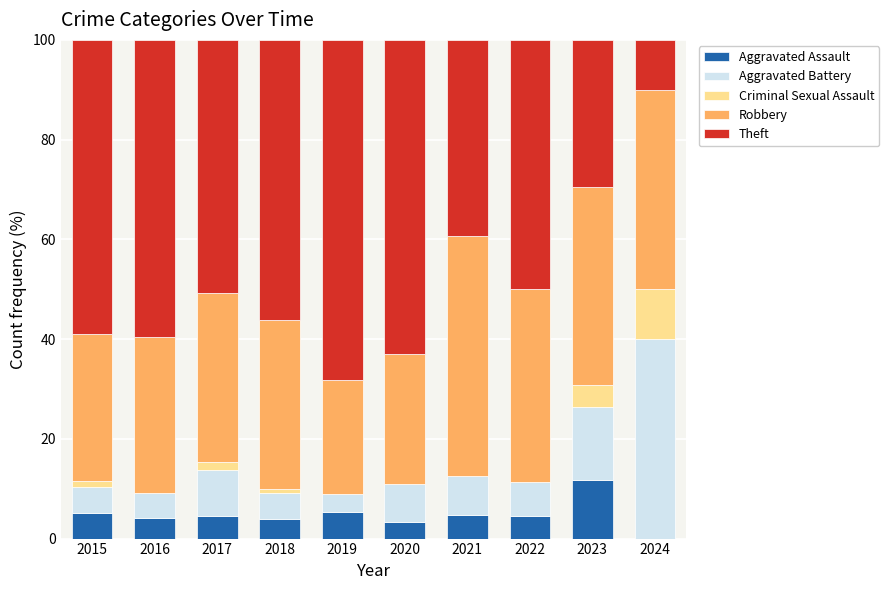

True or false: Aggravated Assault has a value of 8.8 at 2015.

False